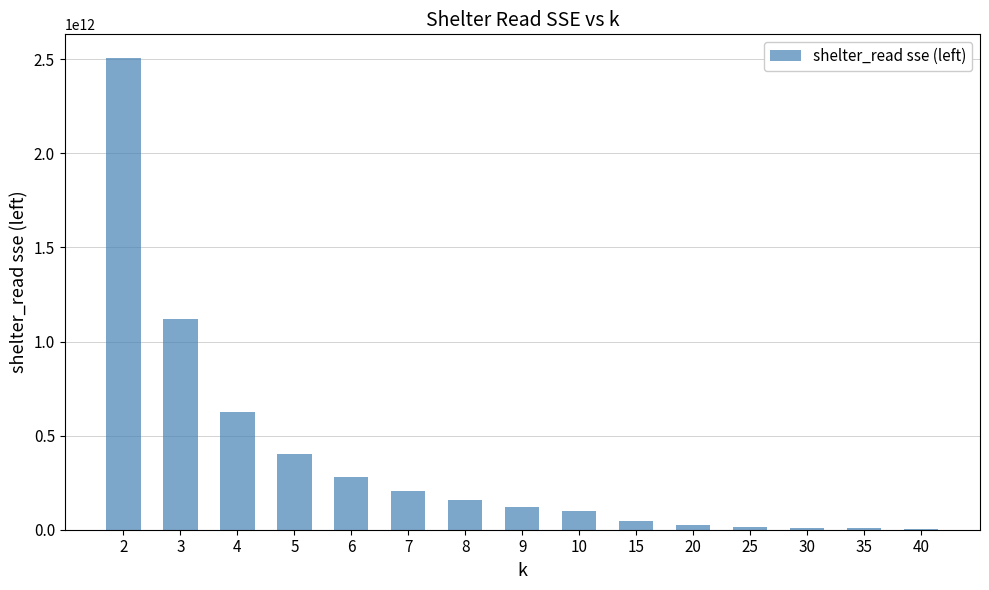

The value at 2 is 783110533417.6. True or false?

False